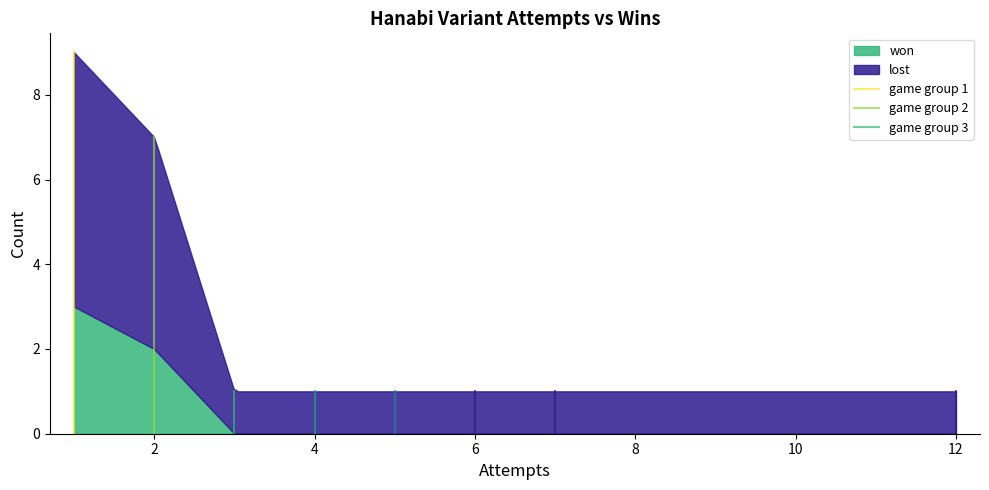

Reading left to right, what are all the values shown in this chart?

game group 1: 0	9
game group 2: 0	7
game group 3: 0	1